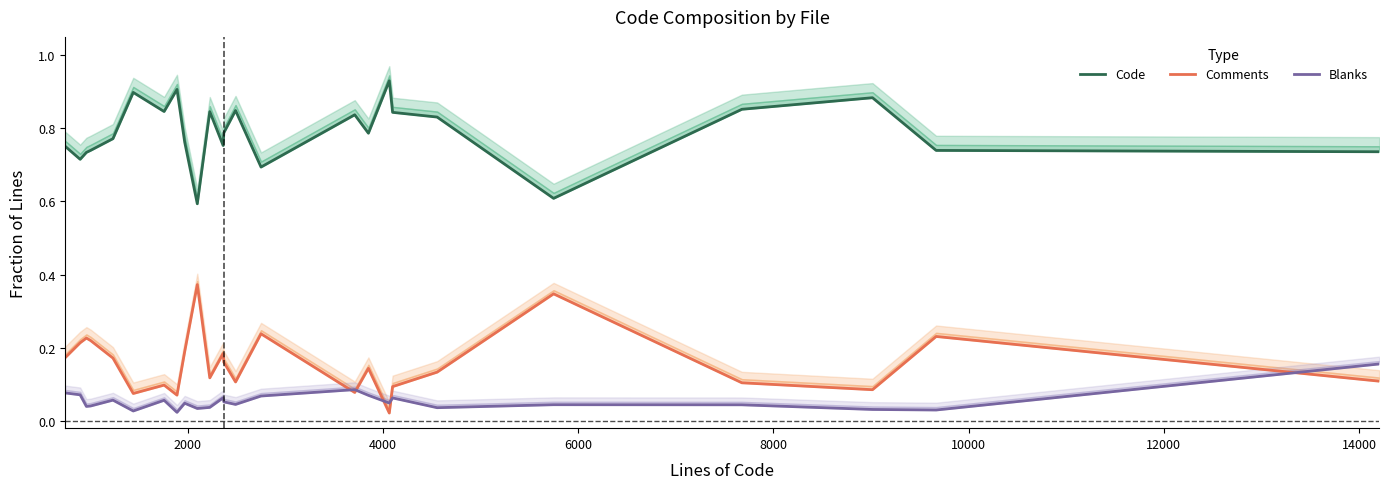

What is the difference between the maximum and minimum values in the Blanks series?

0.1